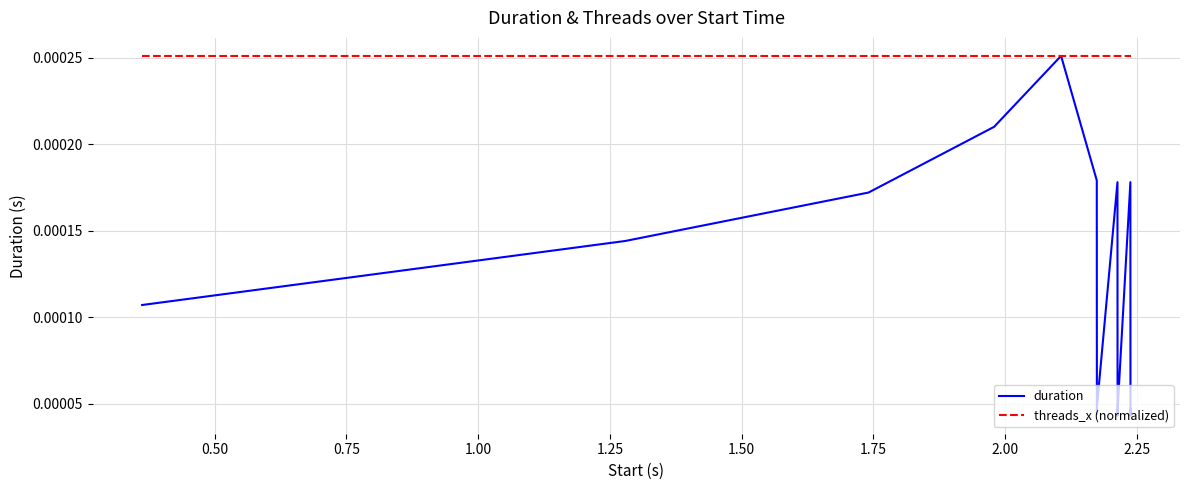

Which series has the largest total across all categories?

threads_x (normalized)